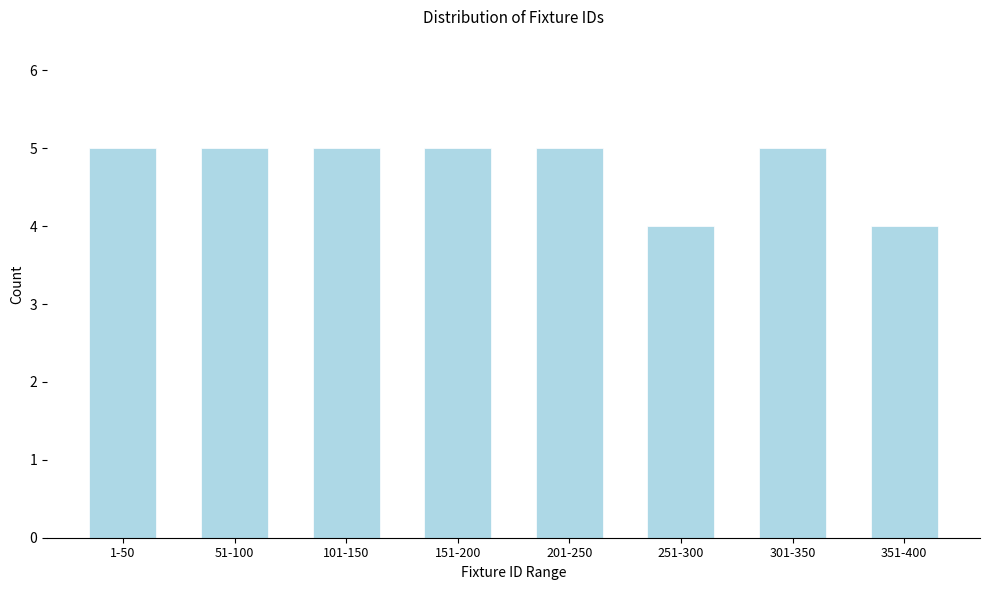

Reading right to left, what are all the values shown in this chart?

351-400=4	301-350=5	251-300=4	201-250=5	151-200=5	101-150=5	51-100=5	1-50=5